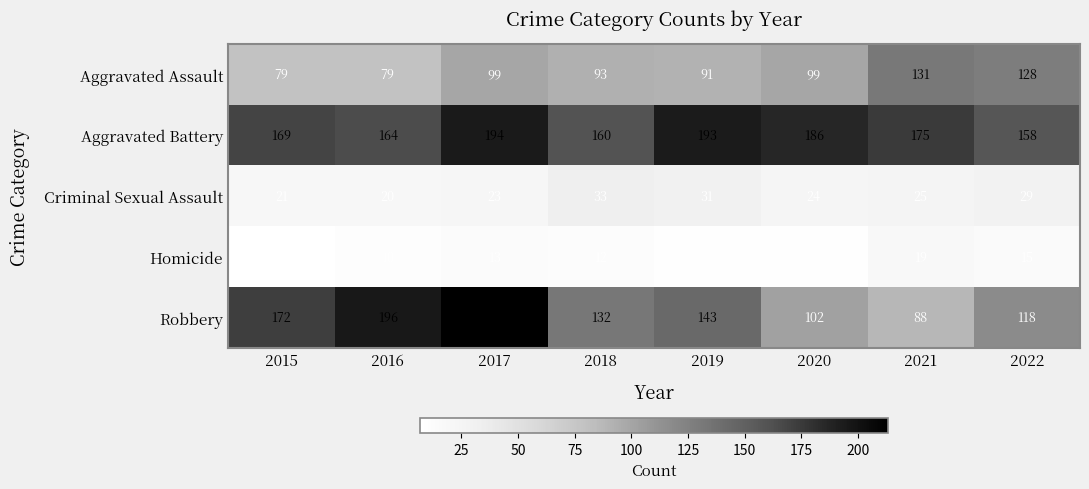

Which category has the lowest value across all series?

2015